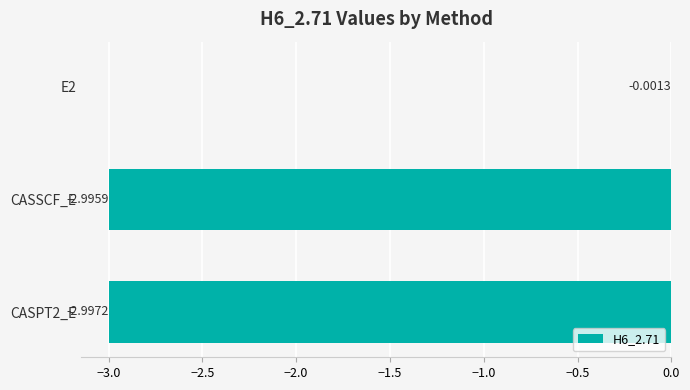

How many series are shown in this chart?

1